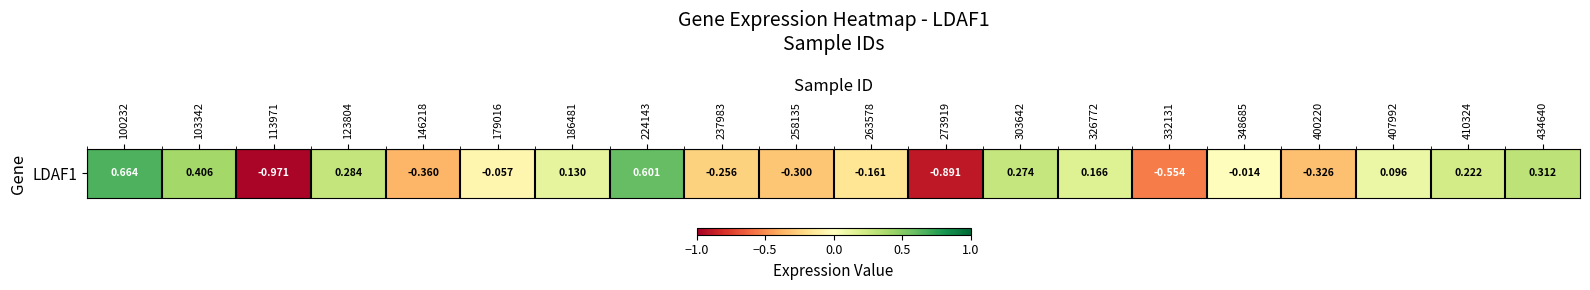

Count the number of values greater than 0.

10